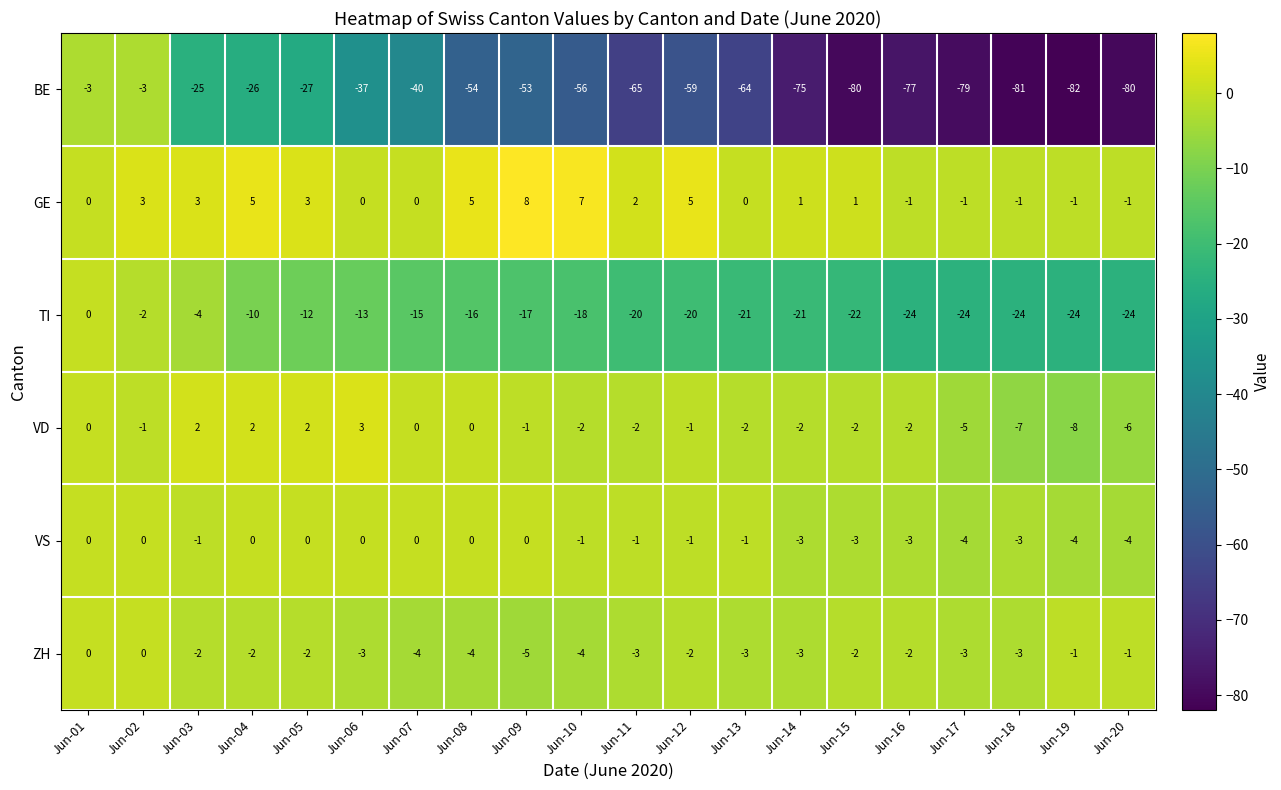

Which series has the largest total across all categories?

GE